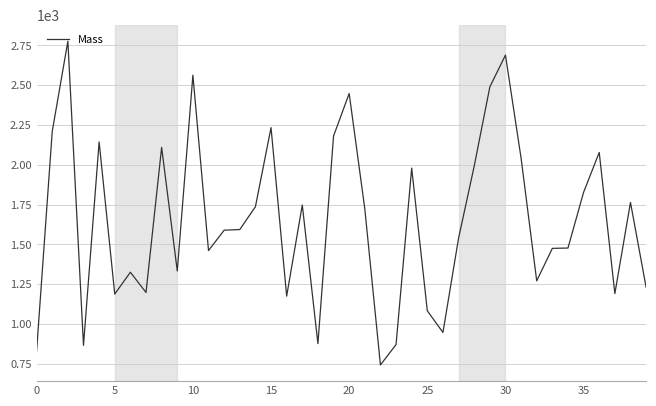

What is the maximum value shown in the chart?

2776.5